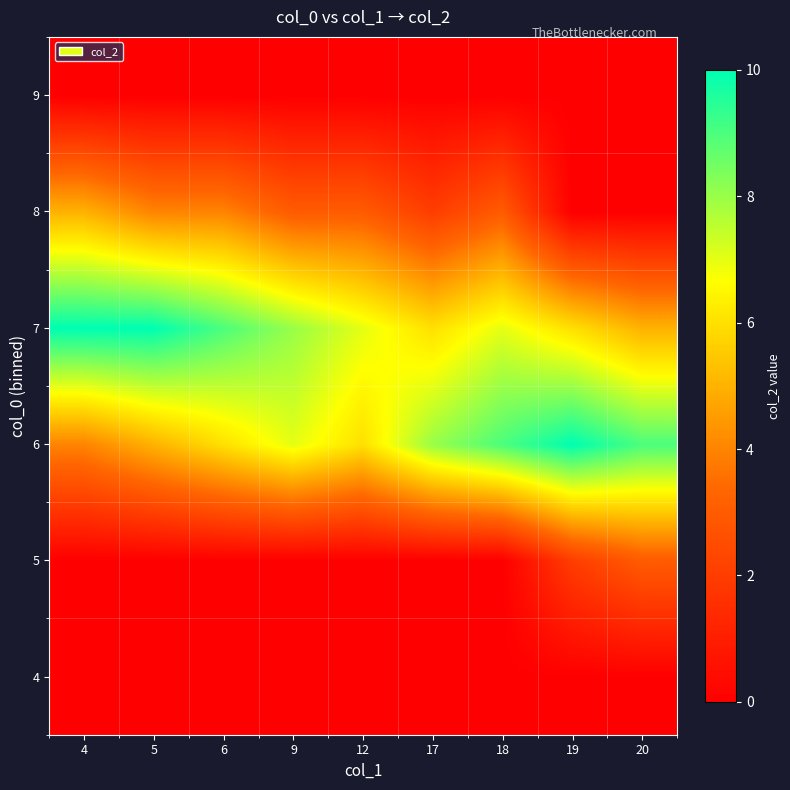

Reading left to right, transcribe all the data shown in this chart.

4: 4=0	5=0	6=0	9=0	12=0	17=0	18=0	19=0	20=0
5: 4=0	5=0	6=0	9=0	12=0	17=0	18=0	19=2	20=3
6: 4=4	5=5	6=6	9=7	12=6	17=8	18=9	19=10	20=9
7: 4=10	5=10	6=9	9=8	12=7	17=6	18=7	19=6	20=5
8: 4=5	5=4	6=4	9=3	12=3	17=2	18=3	19=0	20=0
9: 4=0	5=0	6=0	9=0	12=0	17=0	18=0	19=0	20=0